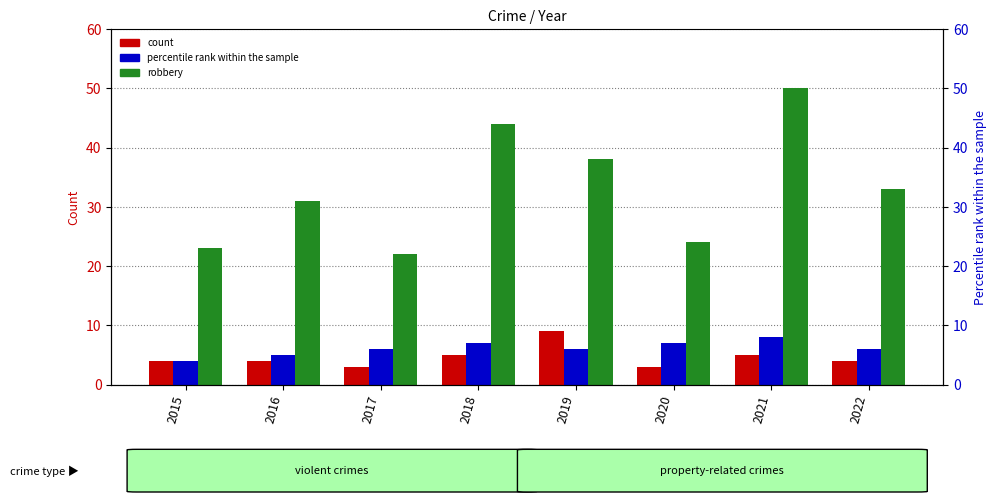

Where is Aggravated Assault nearest to the value 6?

2018